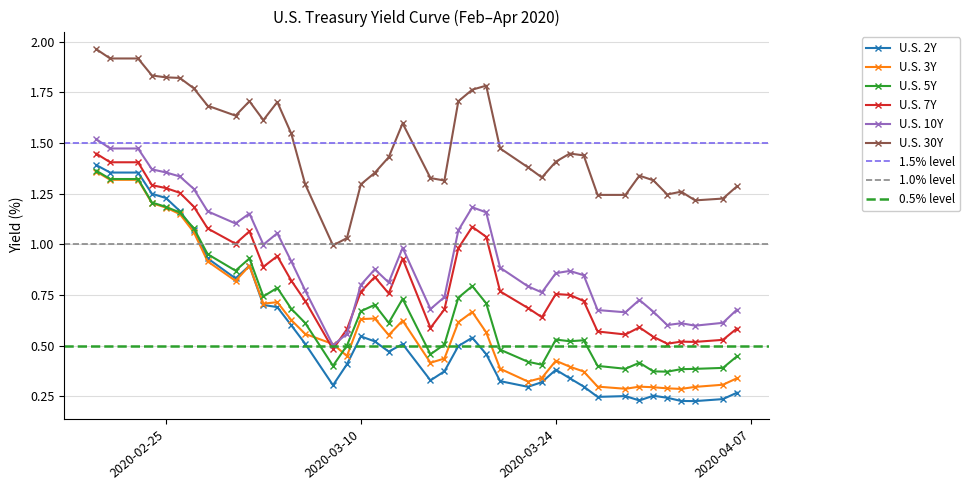

True or false: U.S. 2Y has more than 1 points higher than both neighbors.

True